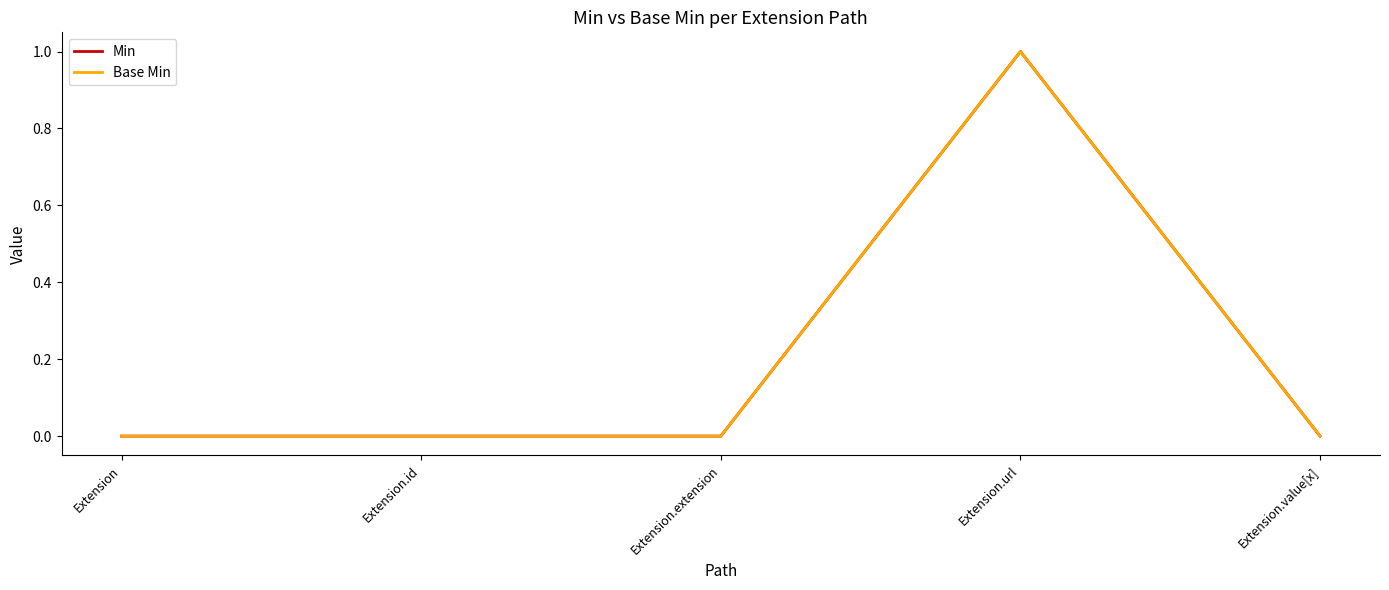

Does the chart have visible grid lines?

No